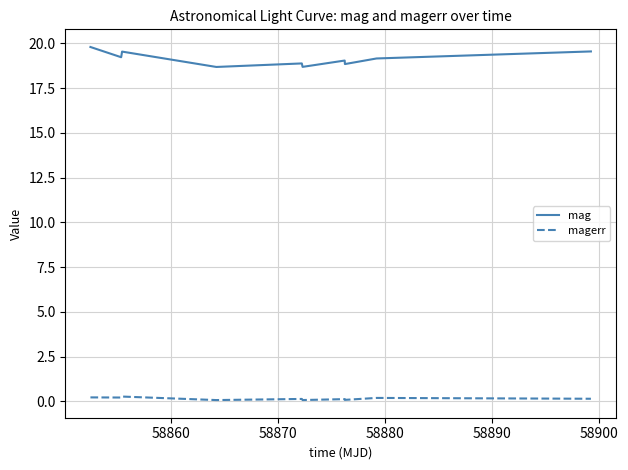

List the series in order of their peak value, lowest first.

magerr, mag